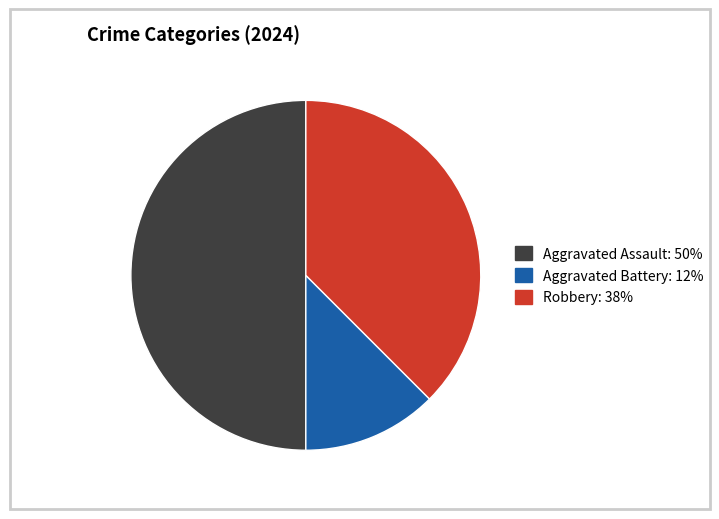

Is it true that Aggravated Assault is 50% of the pie?

True